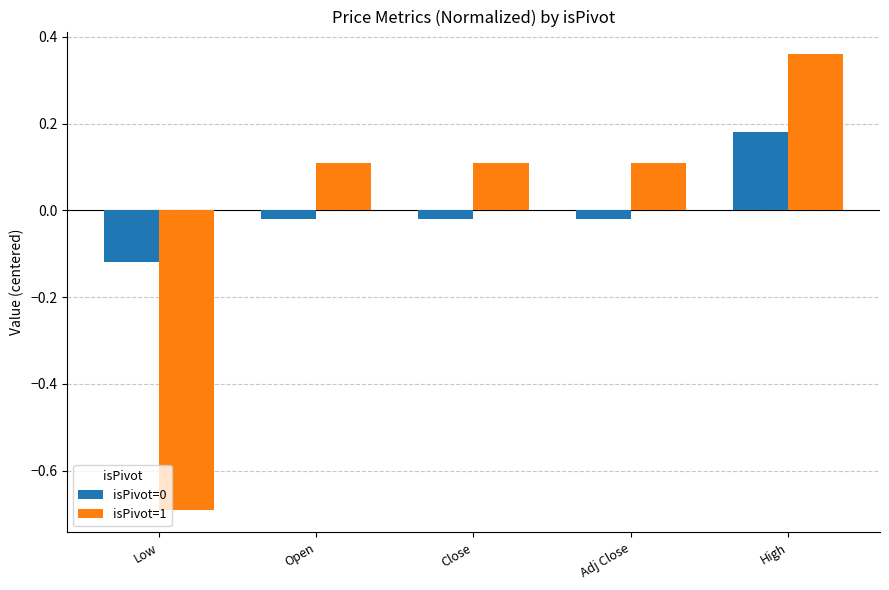

True or false: isPivot=0 has a value of -0.2 at Low.

False